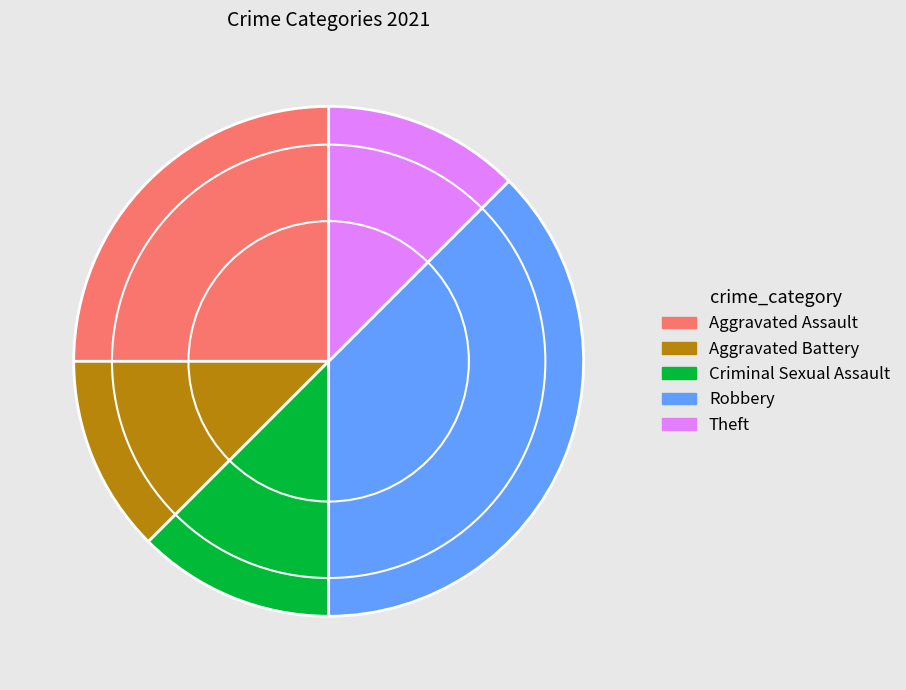

How many slices are in this pie chart?

5